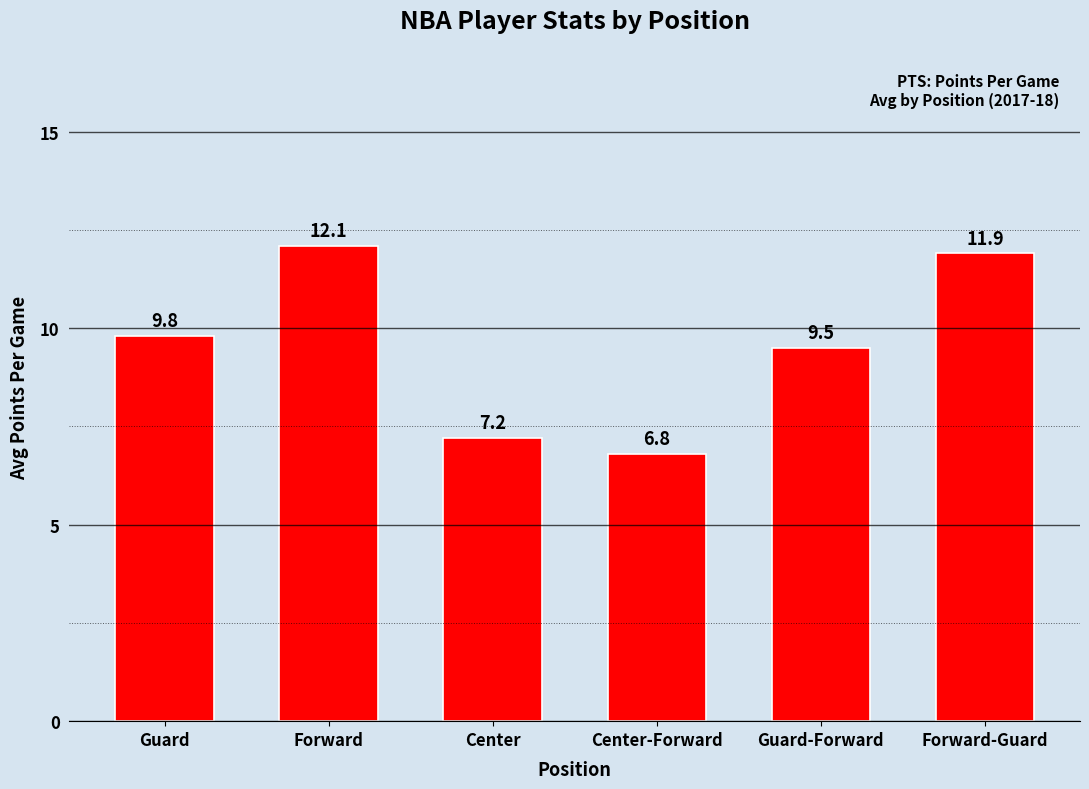

Reading left to right, transcribe all the data shown in this chart.

Guard=9.8	Forward=12.1	Center=7.2	Center-Forward=6.8	Guard-Forward=9.5	Forward-Guard=11.9